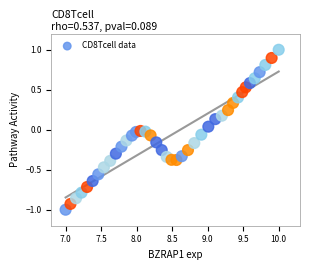

What is the range of X values (max minus min)?

3.0